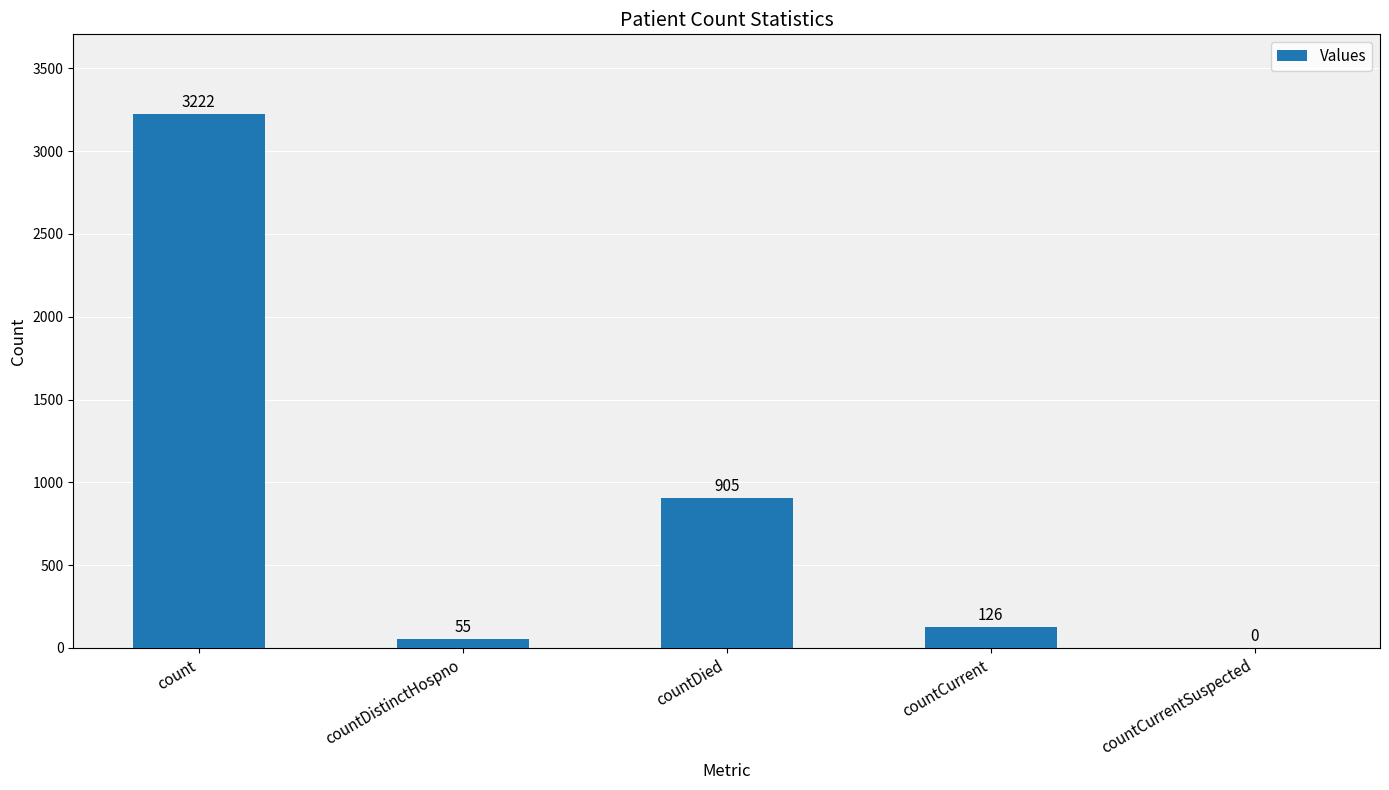

True or false: the data shows 983 at count.

False